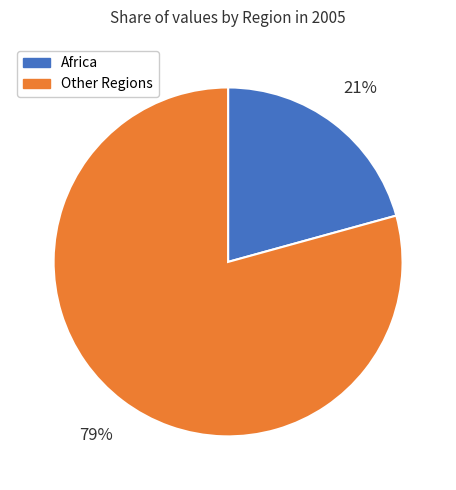

The Africa slice represents 21% of the pie. True or false?

True